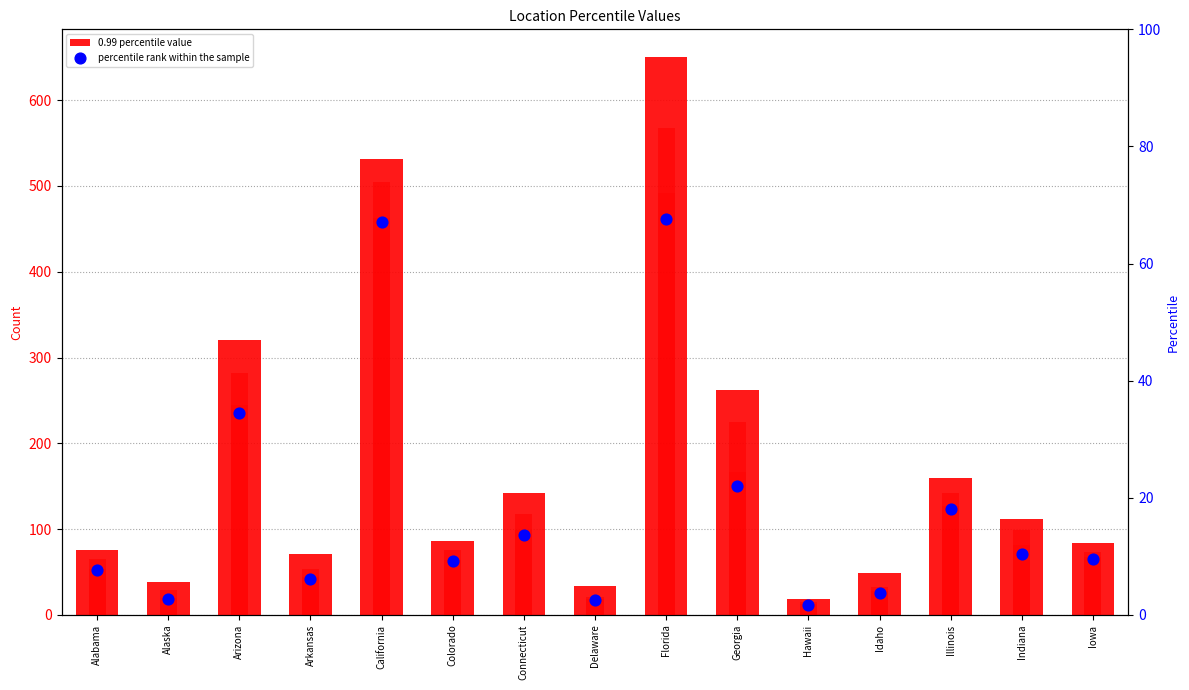

At which category is the sum across all series the highest?

Florida